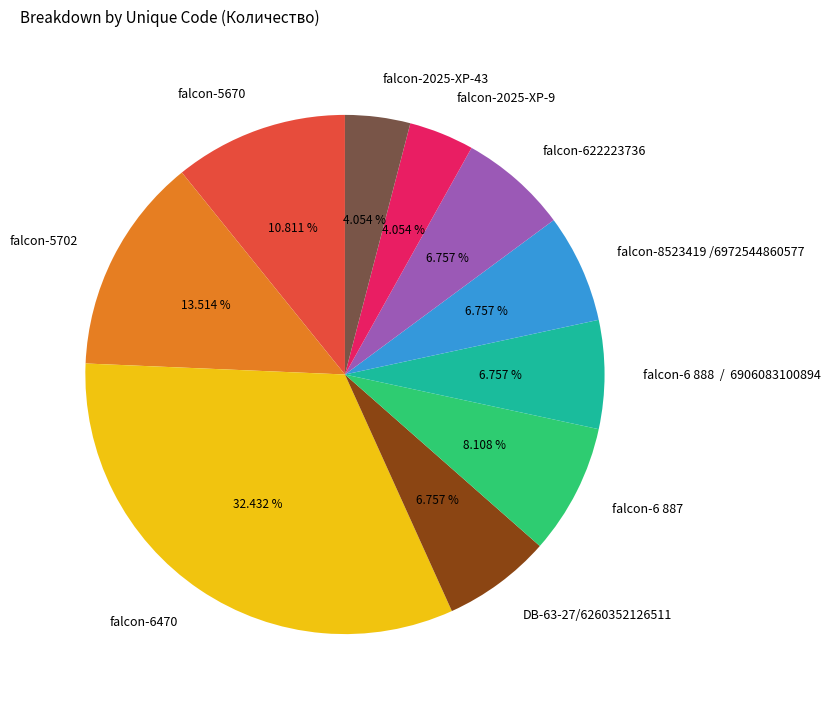

True or false: falcon-2025-XP-43 accounts for 4% of the total.

True